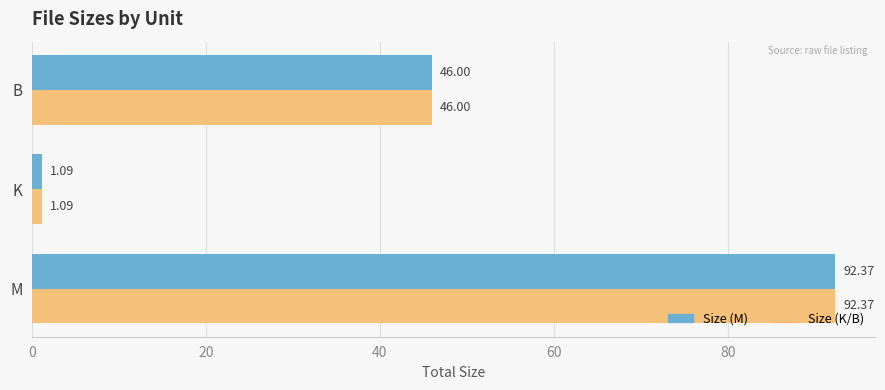

What is the total value across all series at M?

184.7